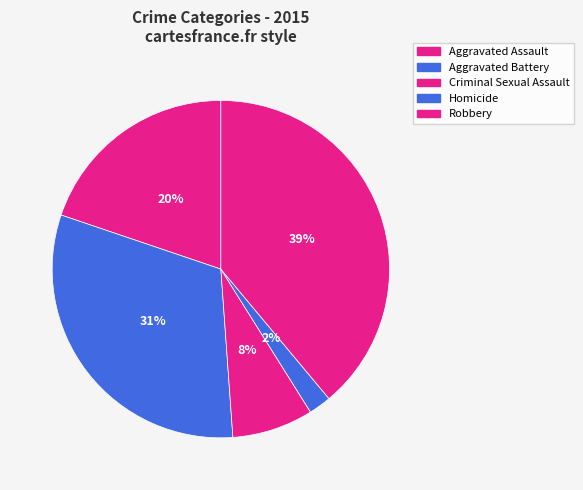

The Criminal Sexual Assault slice represents 8% of the pie. True or false?

True